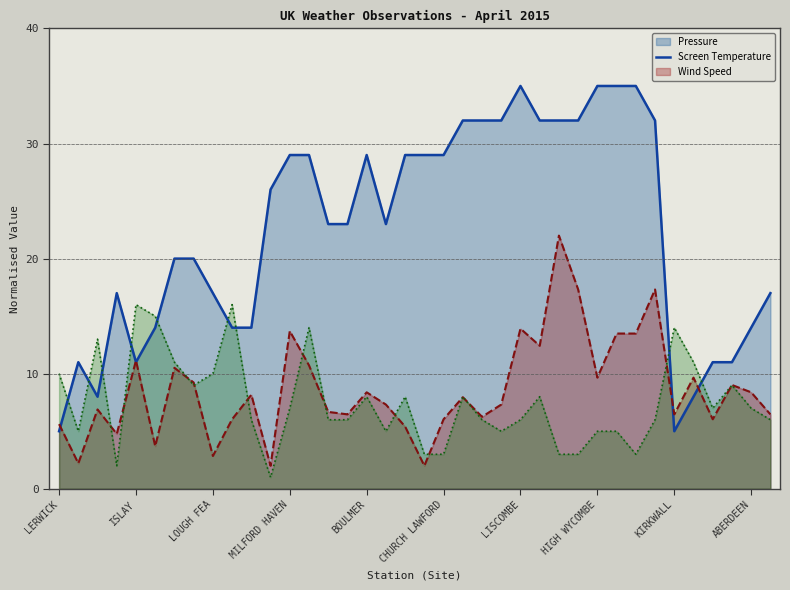

How many interior local peaks does the Wind Speed series have?

10